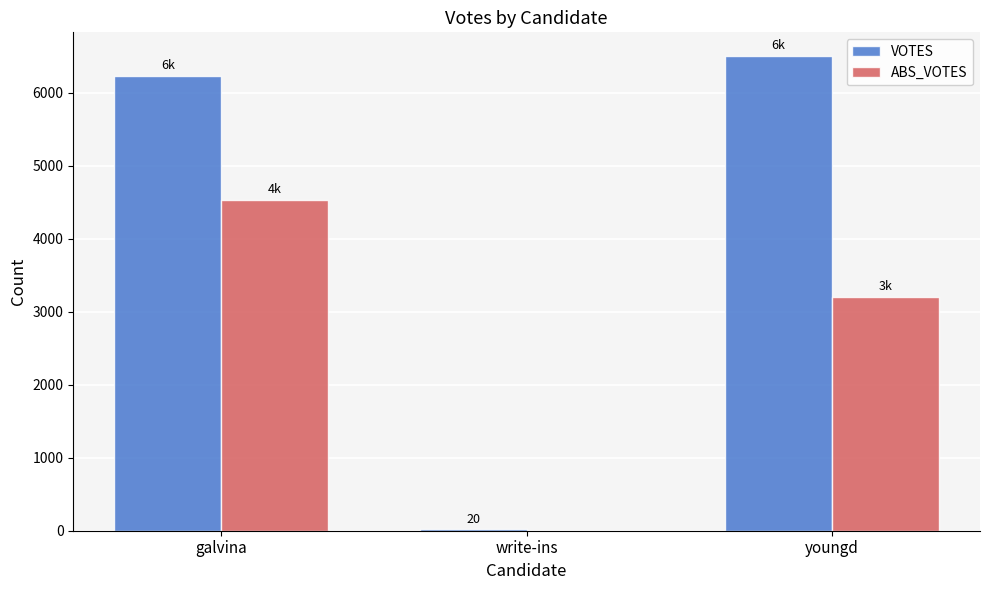

Which category has the highest value in the ABS_VOTES series?

galvina